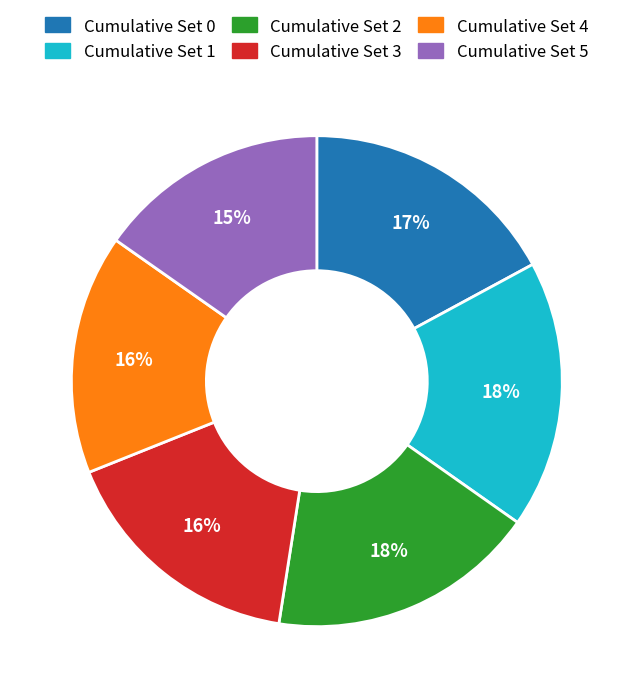

Is the sum of Cumulative Set 5 and Cumulative Set 2 greater than half?

No